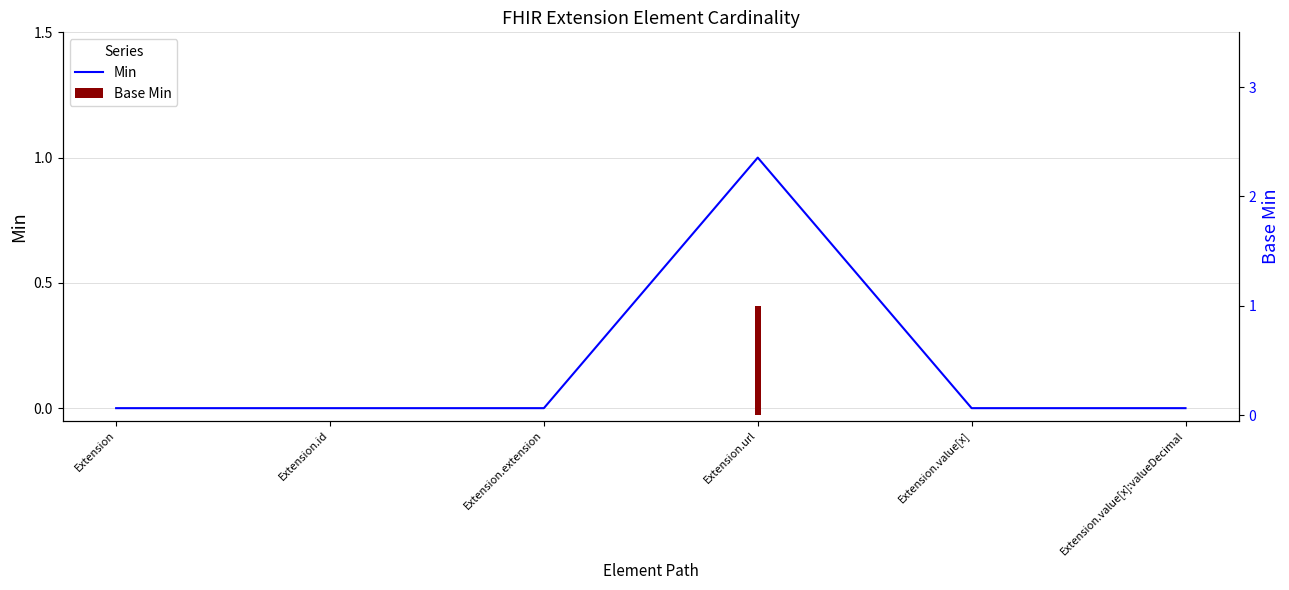

Rank the categories by value from highest to lowest.

Extension.url, Extension, Extension.id, Extension.extension, Extension.value[x], Extension.value[x]:valueDecimal